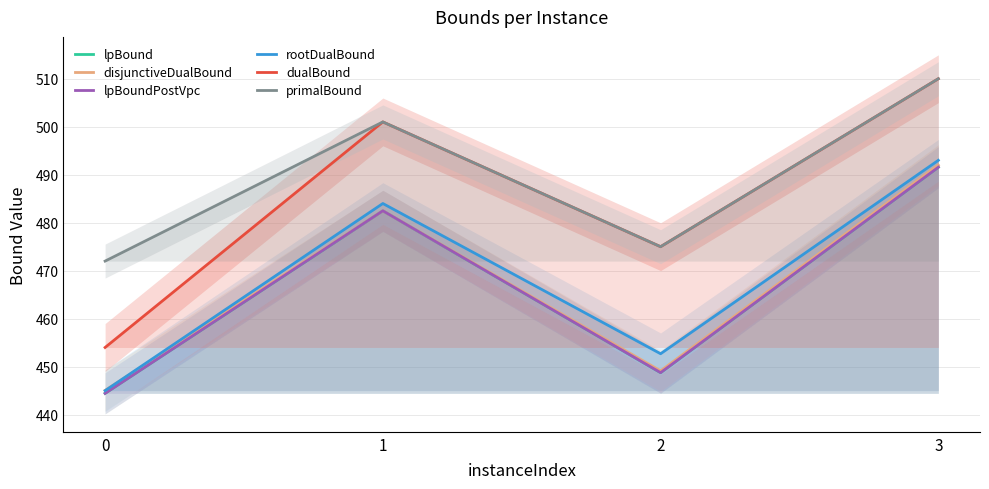

Reading left to right, transcribe all the data shown in this chart.

lpBound: 0=444.4	1=482.5	2=448.8	3=491.6
disjunctiveDualBound: 0=445.1	1=482.5	2=449.1	3=492.0
lpBoundPostVpc: 0=444.4	1=482.5	2=448.8	3=491.6
rootDualBound: 0=445.0	1=484.0	2=452.7	3=493.0
dualBound: 0=454.0	1=501.0	2=475.0	3=510.0
primalBound: 0=472.0	1=501.0	2=475.0	3=510.0